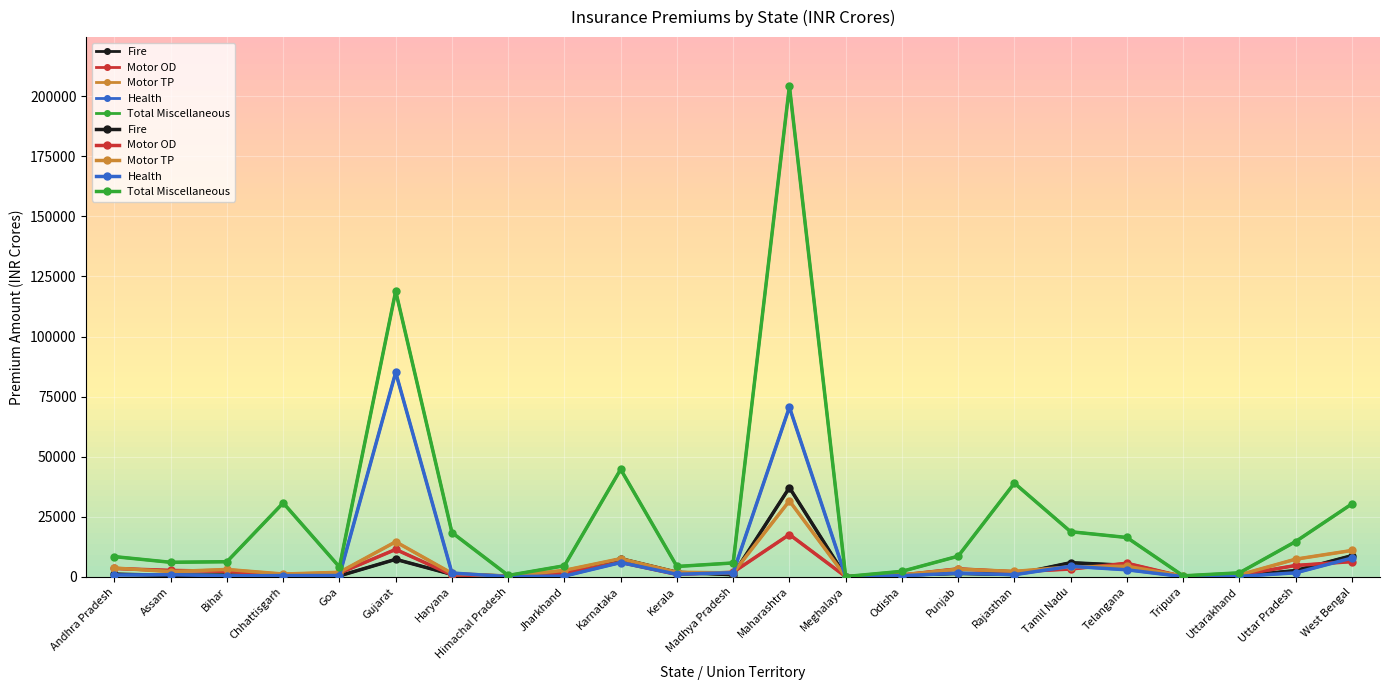

True or false: Motor TP has a value of 990 at Punjab.

False